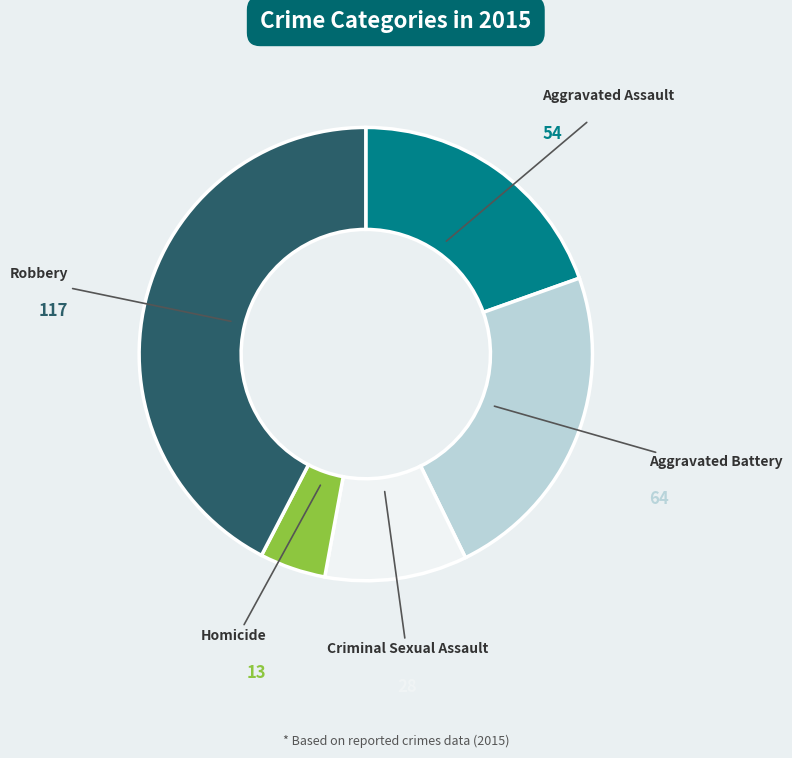

How many segments does this pie chart have?

5